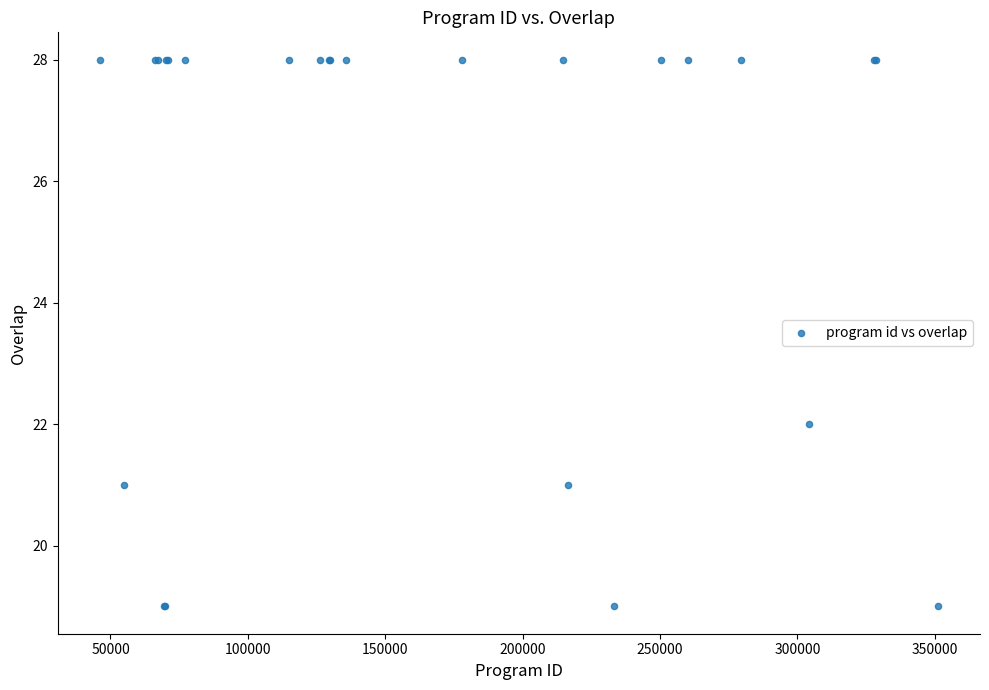

What Y value in the scatter plot is closest to 23?

22